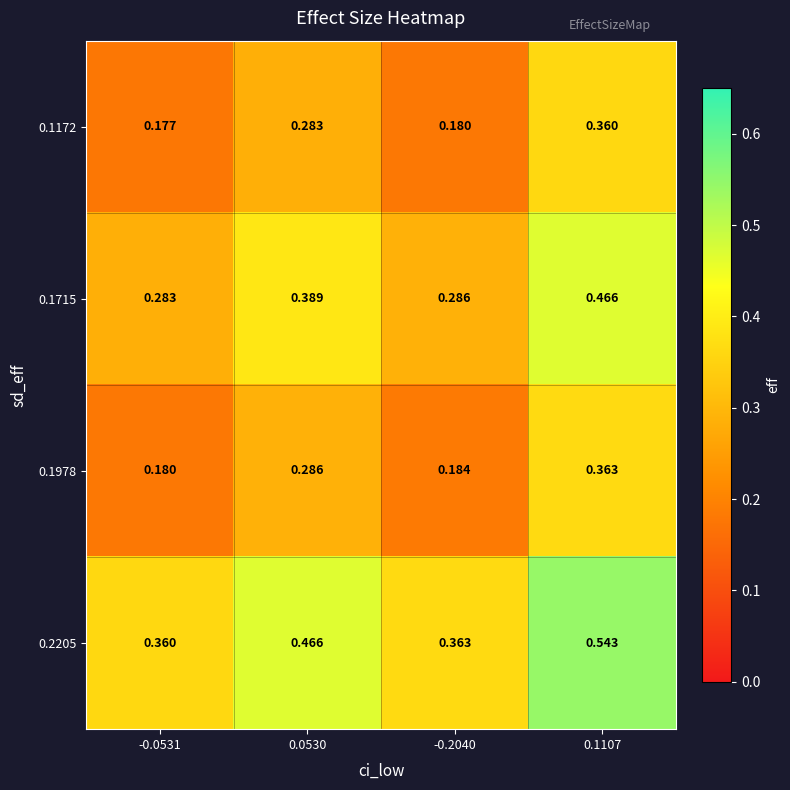

Is the value of 0.2205 at 0.1107 greater than the value of 0.1978 at 0.1107?

Yes